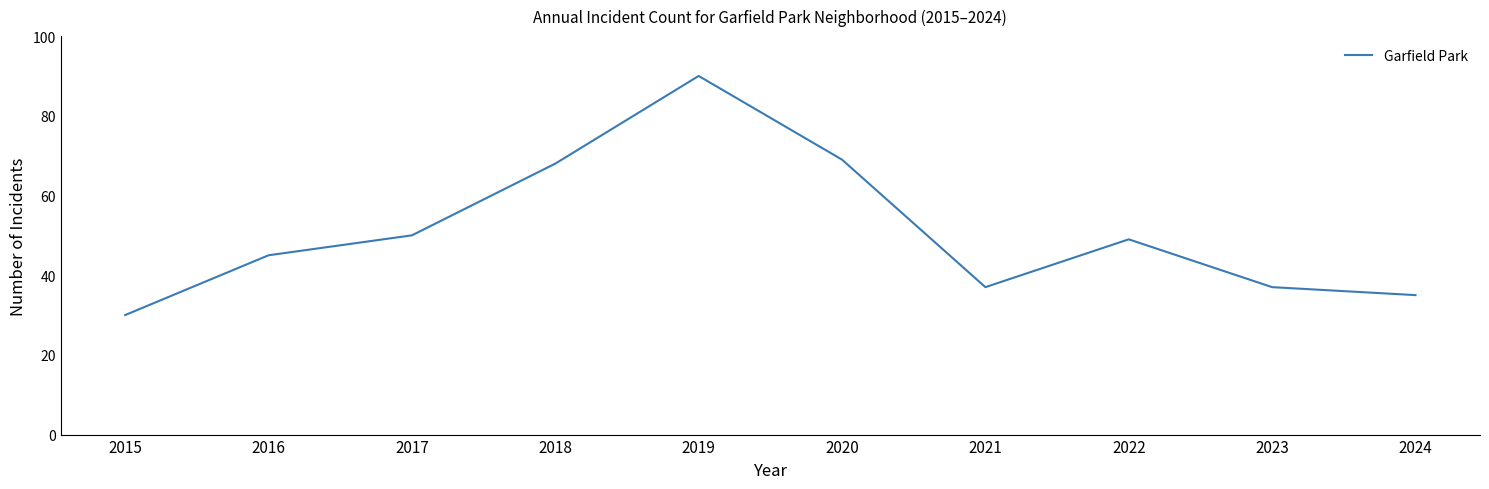

True or false: the data has more than 0 interior local peaks.

True